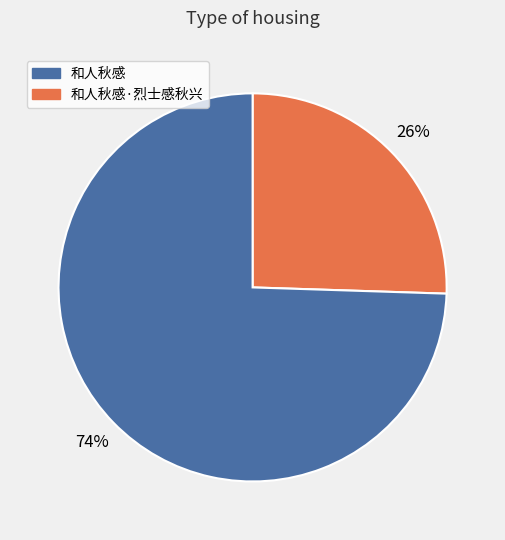

To the nearest percent, what is the average slice percentage?

50%